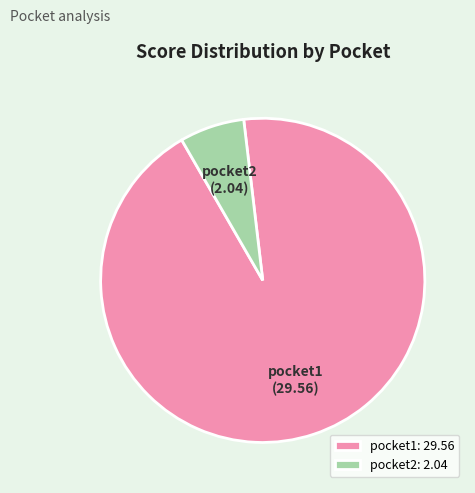

What is the majority slice?

pocket1